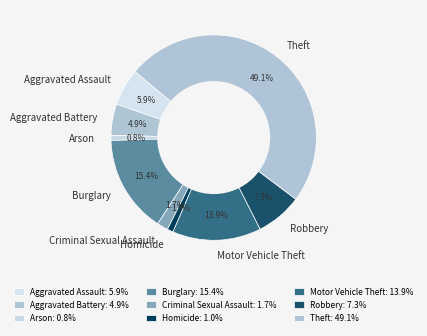

Count the number of slices in the pie.

9